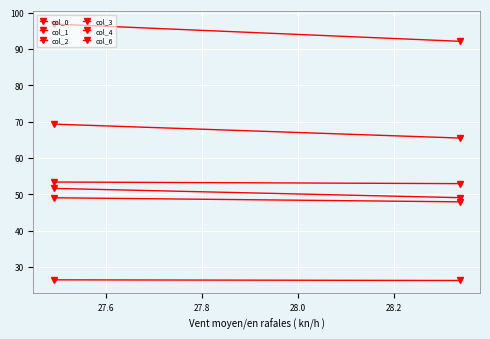

What is the maximum value for col_6?

53.4